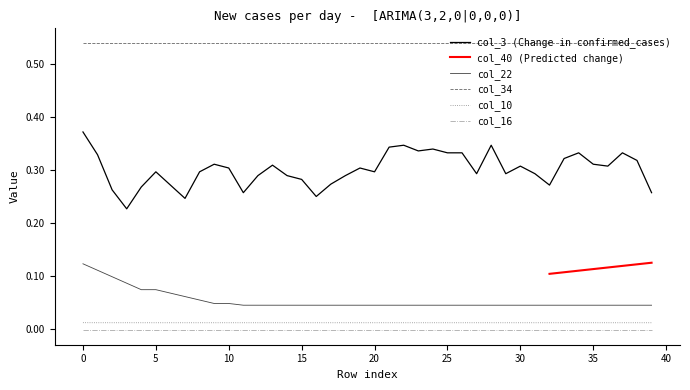

Is this an area chart (filled region under the line)?

No